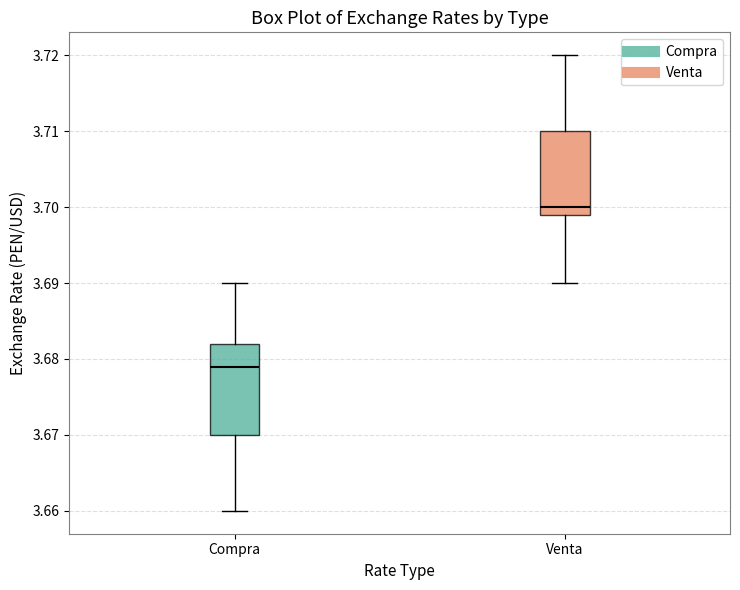

Reading left to right, read every box against the y-axis: the position of its median line, the range the box covers, and the ends of its whiskers. The values are not printed on the chart, so give them approximately, as read against the axis.

Compra: median 3.679, box 3.670 to 3.682, whiskers 3.660 to 3.690
Venta: median 3.700, box 3.699 to 3.710, whiskers 3.690 to 3.720